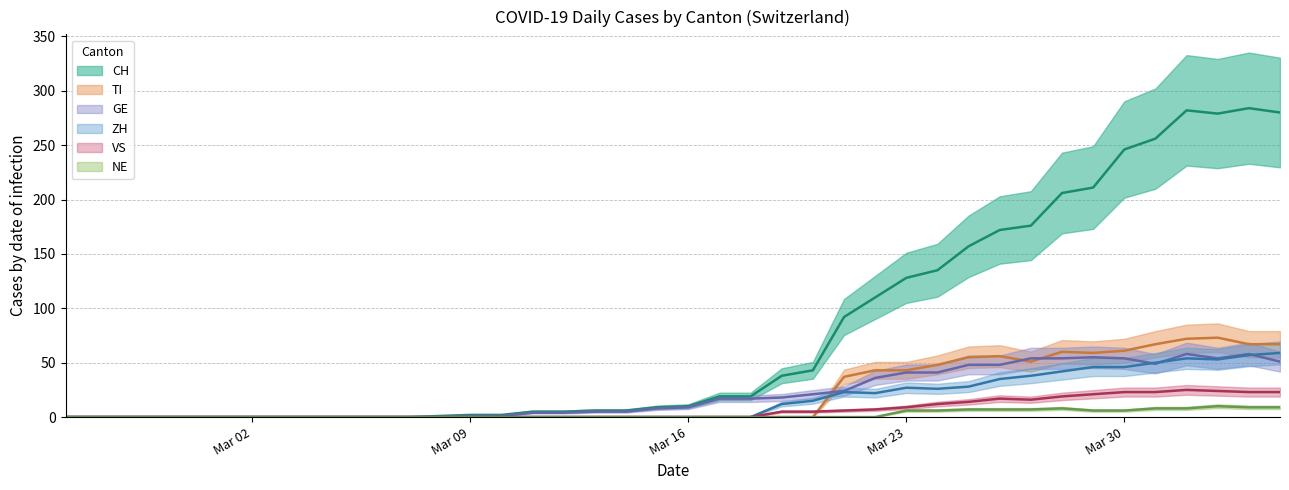

What are all the series names shown in the legend?

CH, GE, VS, ZH, TI, NE